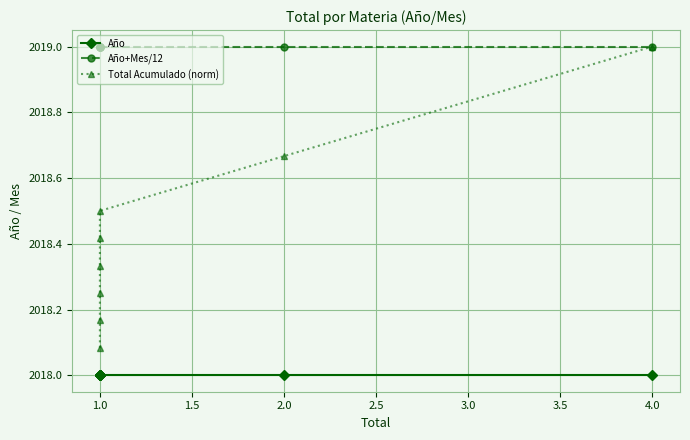

Rank the series by their average value, from lowest to highest.

Año, Total Acumulado (norm), Año+Mes/12